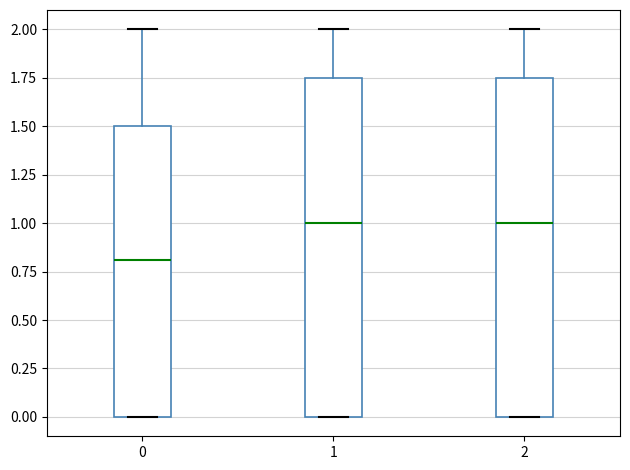

Where is the lower edge of the box at x = 2 on the y-axis? The values are not printed on the chart, so give them approximately, as read against the axis.

0.00